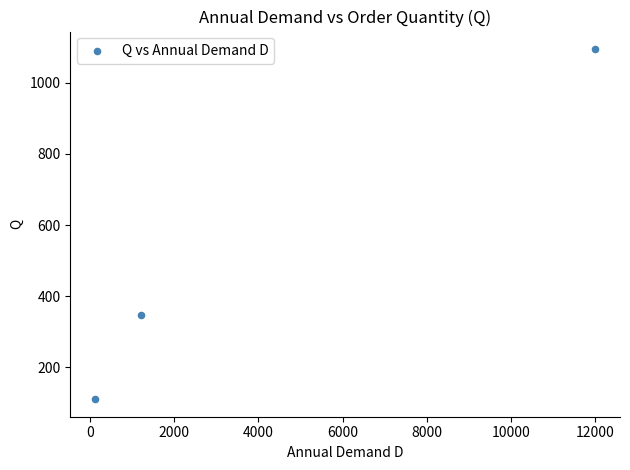

What Y value in the scatter plot is closest to 602?

346.4